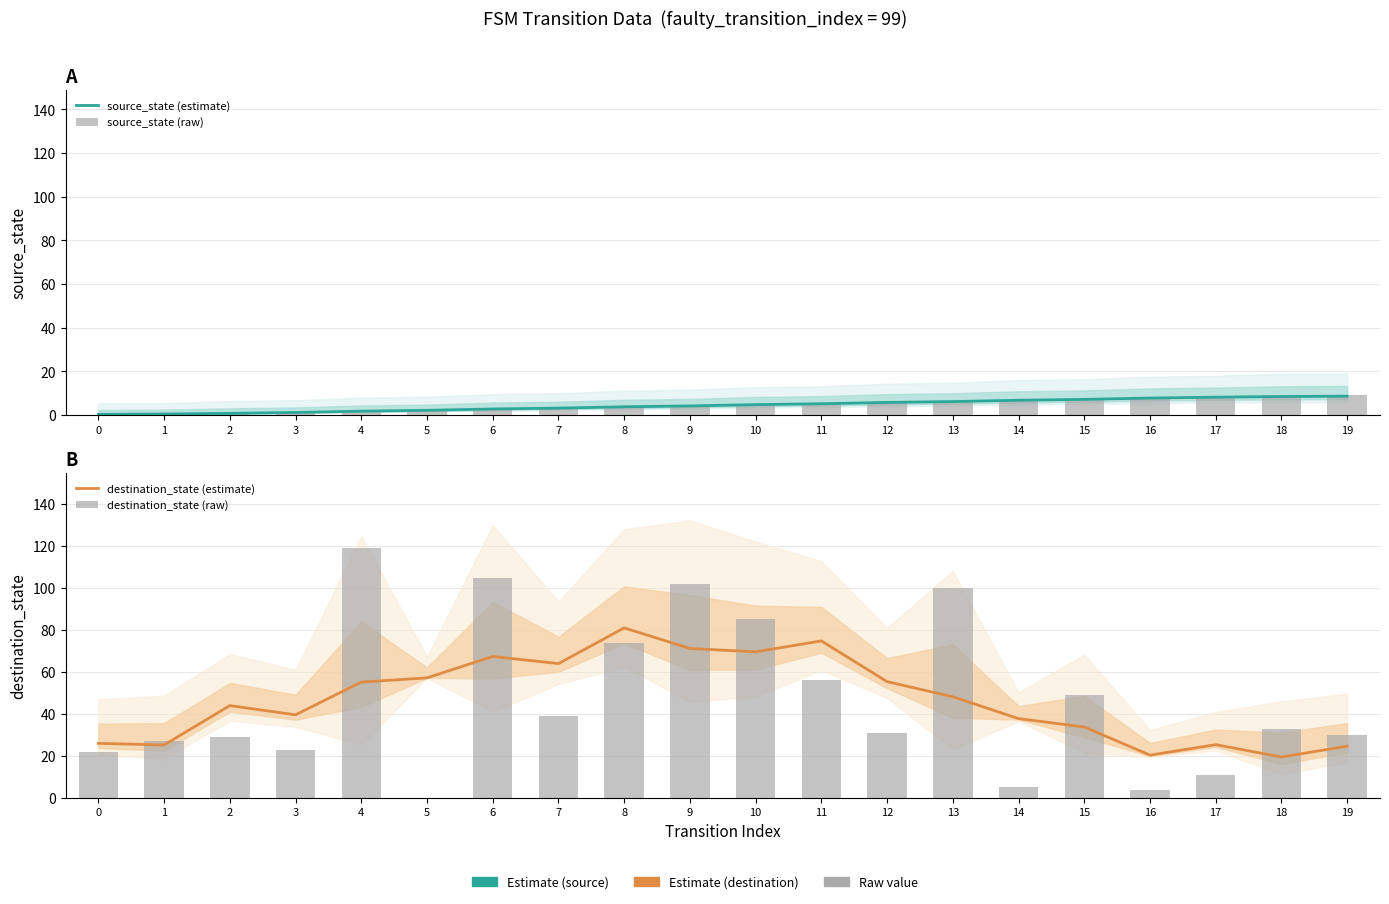

Reading left to right, extract all data points from this chart.

source_state (estimate): 0=0.3	1=0.5	2=0.8	3=1.2	4=1.8	5=2.2	6=2.8	7=3.2	8=3.8	9=4.2	10=4.8	11=5.2	12=5.8	13=6.2	14=6.8	15=7.2	16=7.8	17=8.2	18=8.5	19=8.7
source_state (raw): 0=0.0	1=0.0	2=1.0	3=1.0	4=2.0	5=2.0	6=3.0	7=3.0	8=4.0	9=4.0	10=5.0	11=5.0	12=6.0	13=6.0	14=7.0	15=7.0	16=8.0	17=8.0	18=9.0	19=9.0
destination_state (estimate): 0=26.0	1=25.2	2=44.0	3=39.6	4=55.2	5=57.2	6=67.4	7=64.0	8=81.0	9=71.2	10=69.6	11=74.8	12=55.4	13=48.2	14=37.8	15=33.8	16=20.4	17=25.4	18=19.5	19=24.7
destination_state (raw): 0=22.0	1=27.0	2=29.0	3=23.0	4=119.0	5=0.0	6=105.0	7=39.0	8=74.0	9=102.0	10=85.0	11=56.0	12=31.0	13=100.0	14=5.0	15=49.0	16=4.0	17=11.0	18=33.0	19=30.0